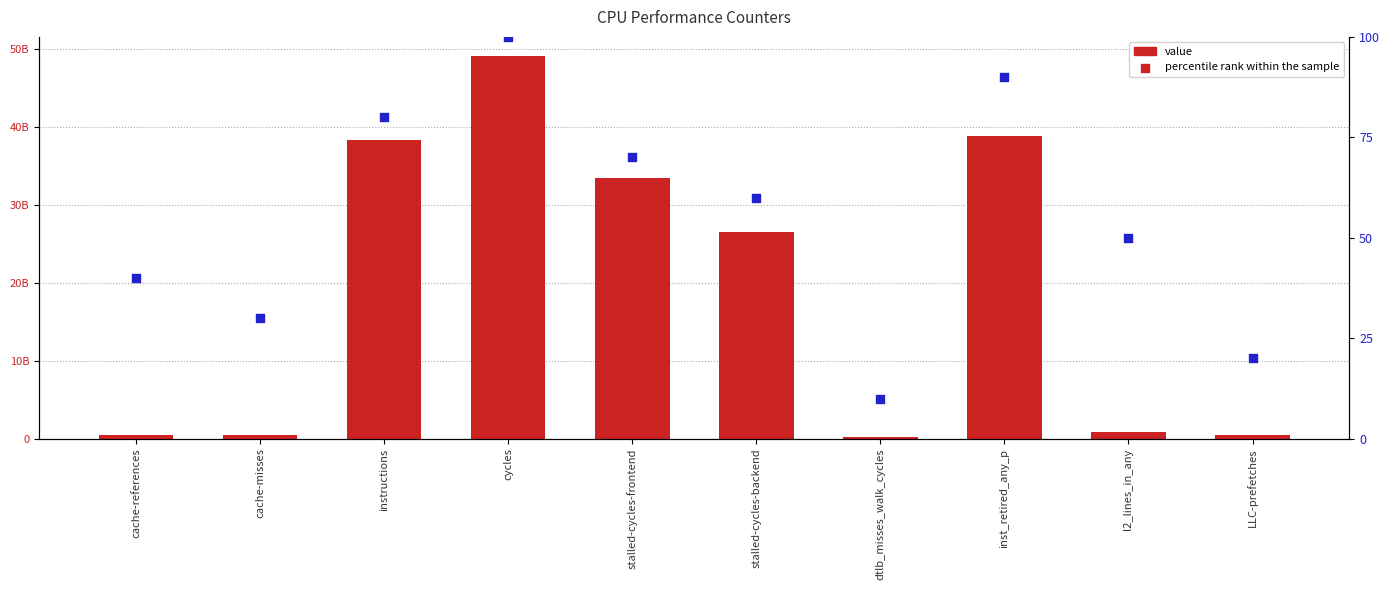

What is the total value across all series at dtlb_misses_walk_cycles?

262441049